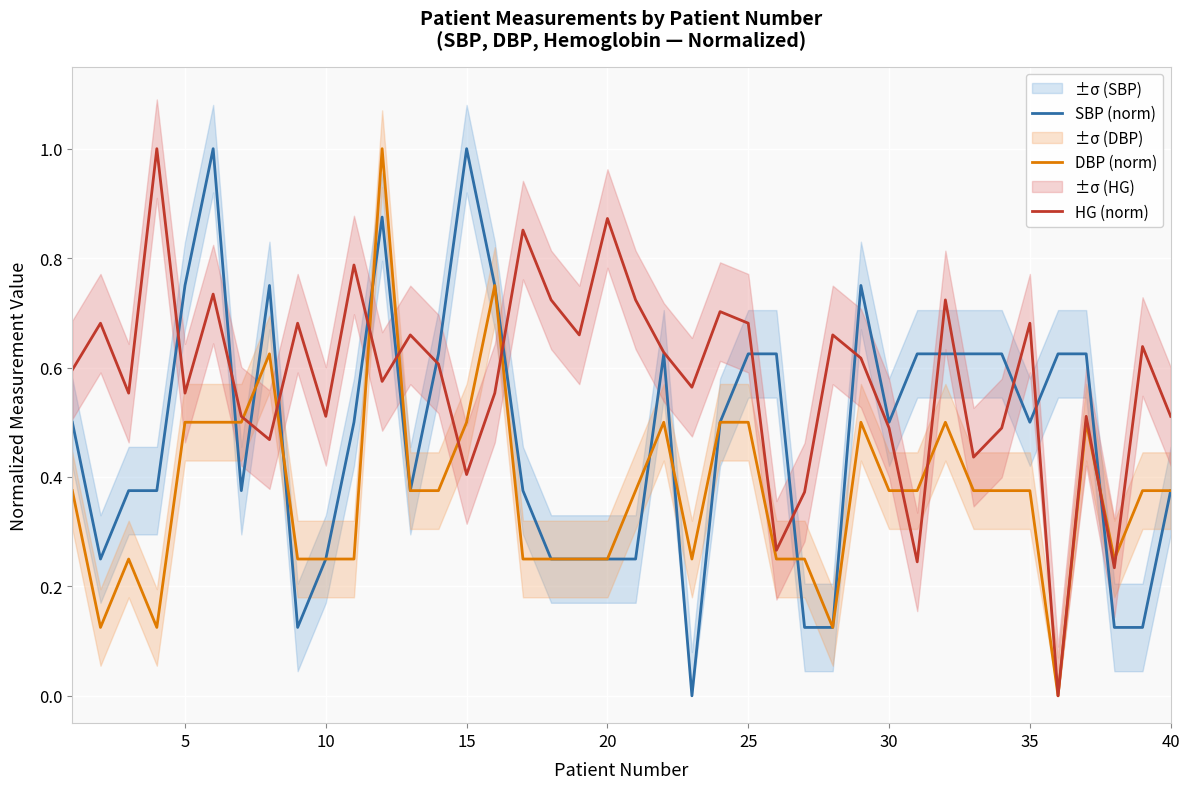

What is the highest value of the DBP (norm) series?

1.0